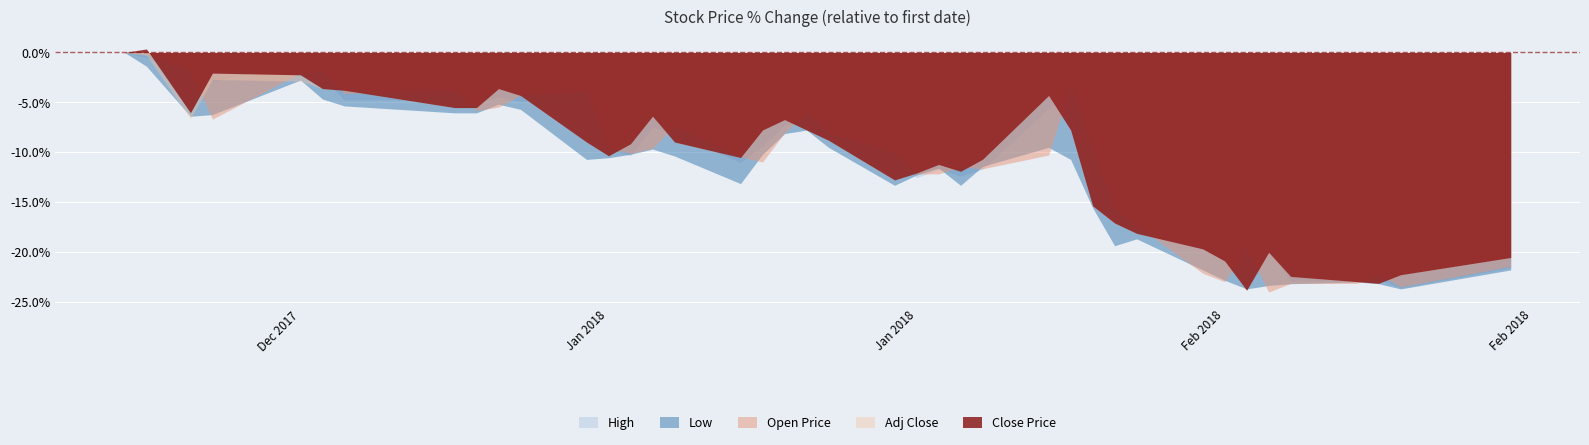

The value of Adj Close at 27 is 10381. True or false?

False